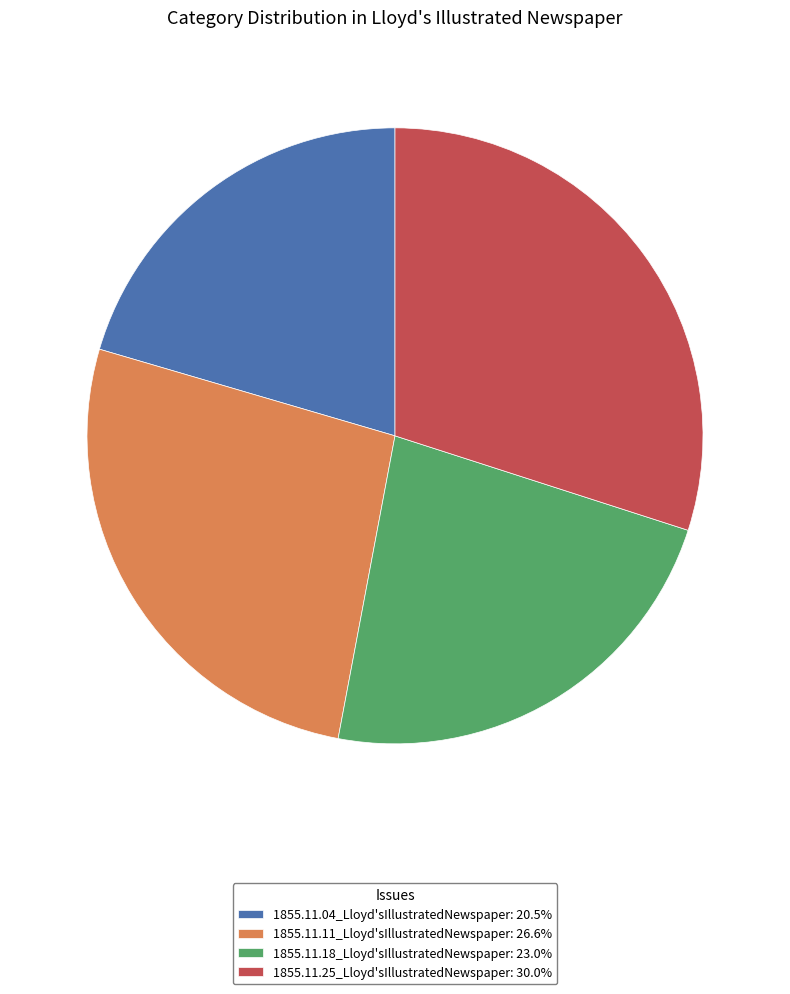

How many segments does this pie chart have?

4